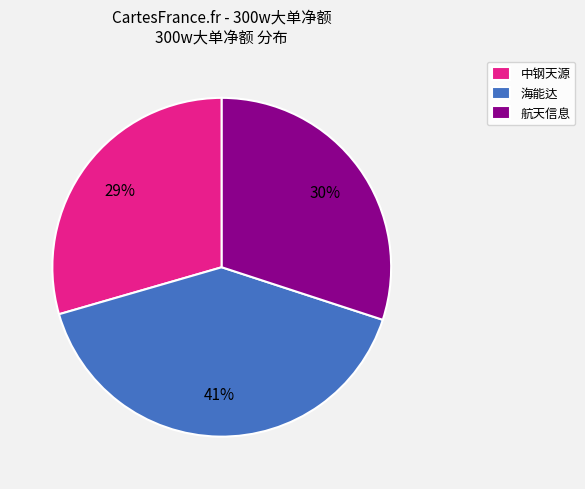

Is there any slice that represents more than half of the pie?

No